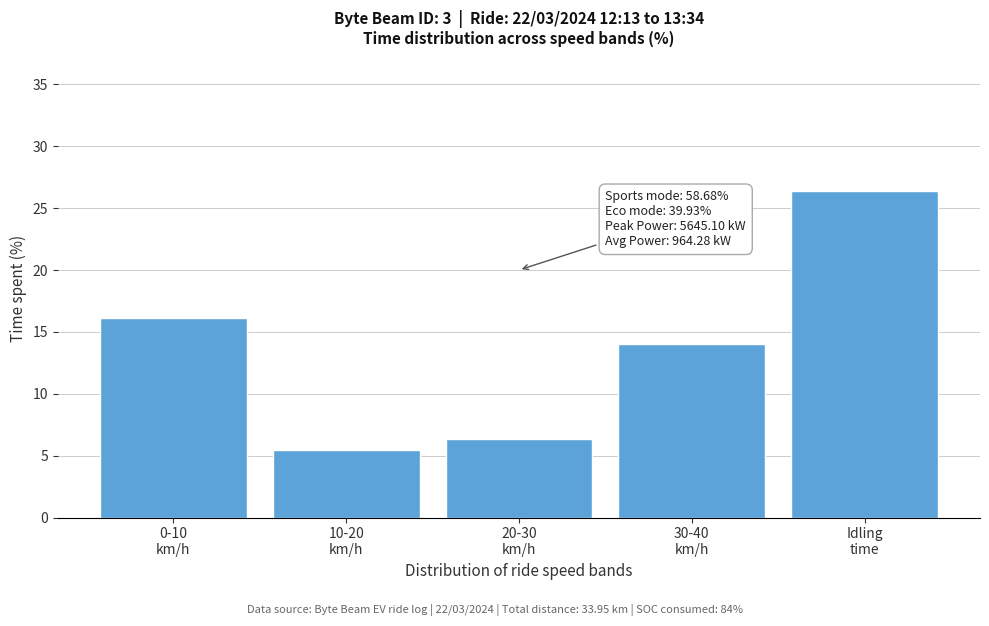

Reading left to right, extract all data points from this chart.

16.1	5.5	6.4	14.0	26.4